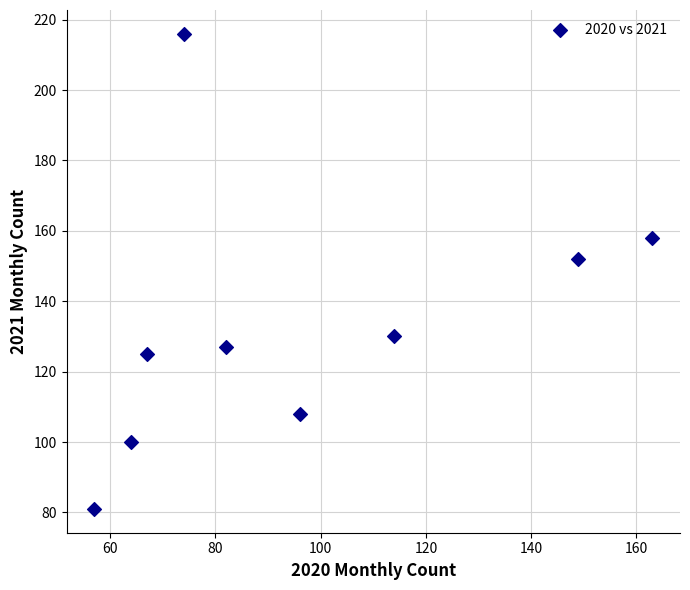

What is the range of X values (max minus min)?

106